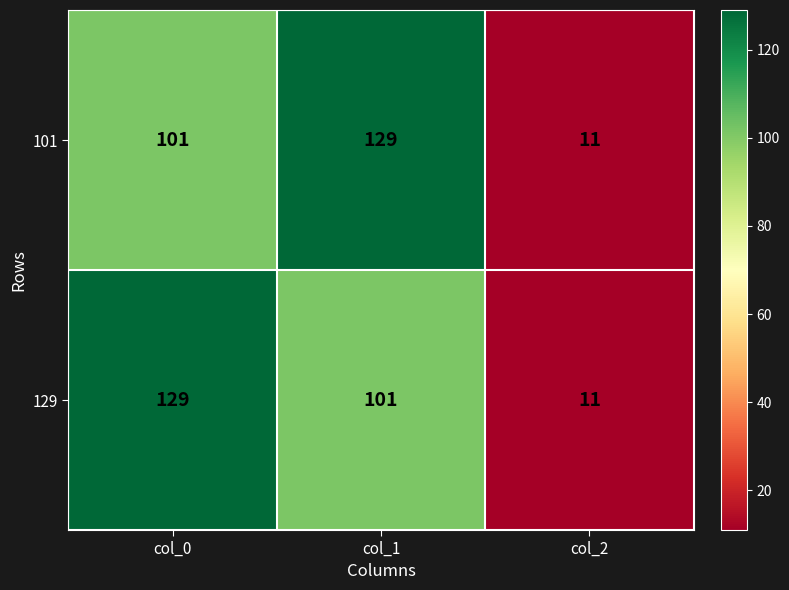

What is the sum of the 129 values at col_0 and col_2?

140